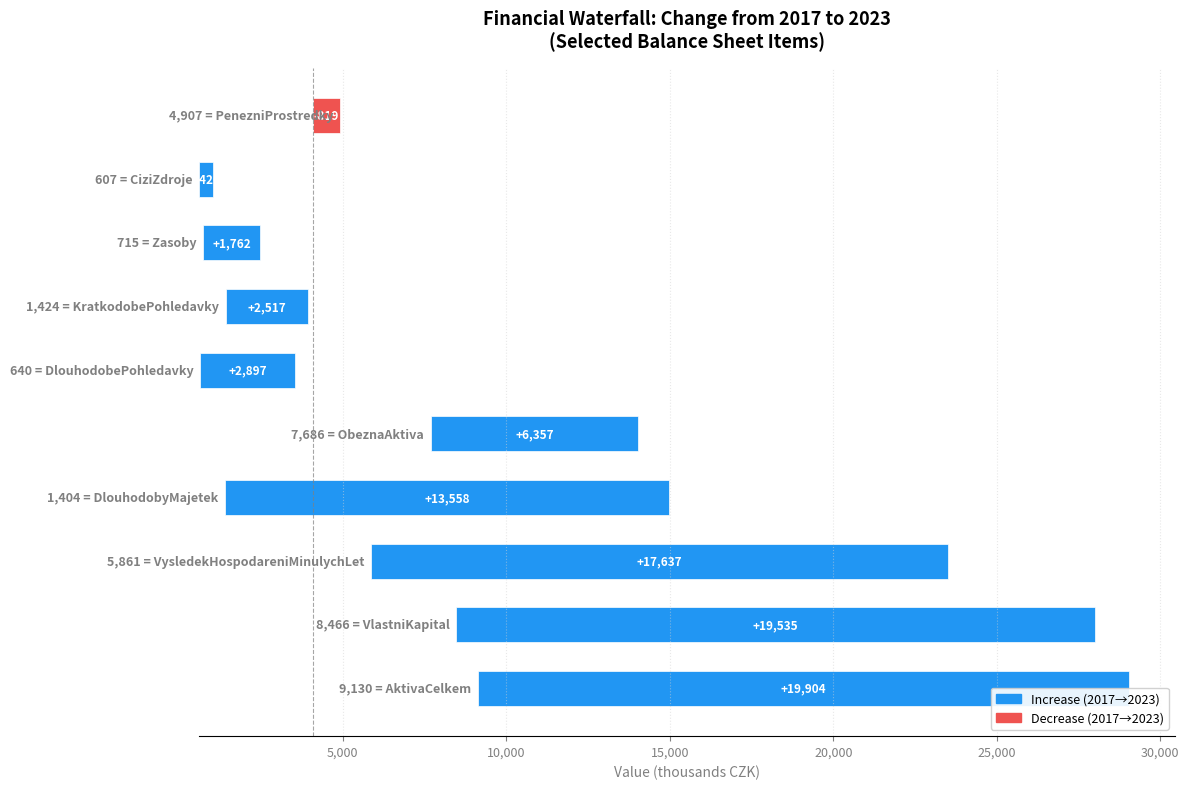

Reading left to right, list all the values displayed in this chart.

19904	19535	17637	13558	6357	2897	2517	1762	426	-819